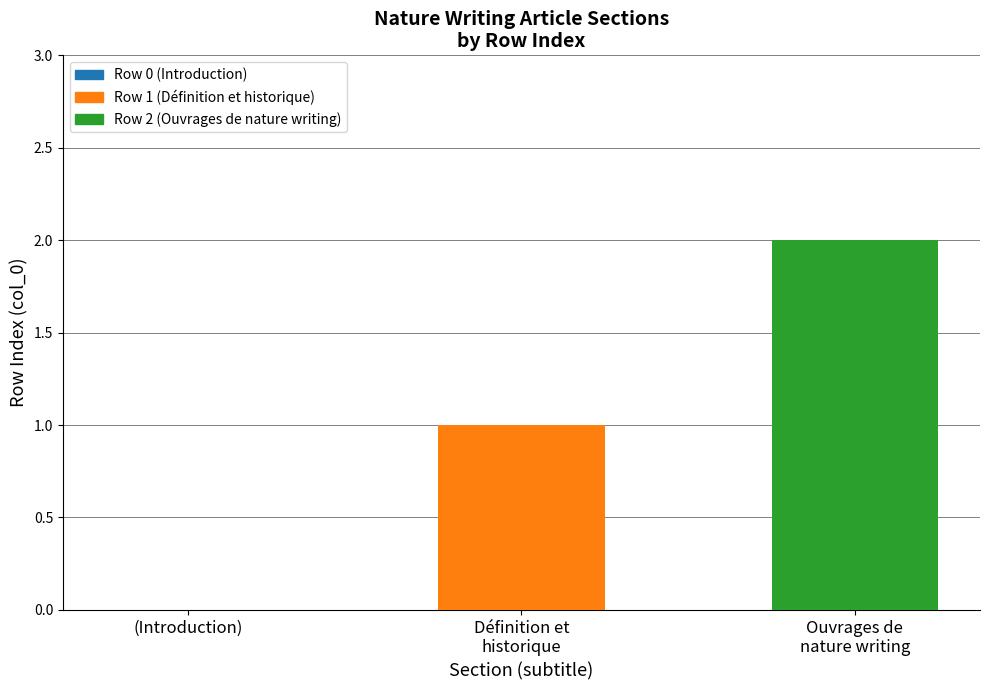

Count the number of categories in the chart.

3